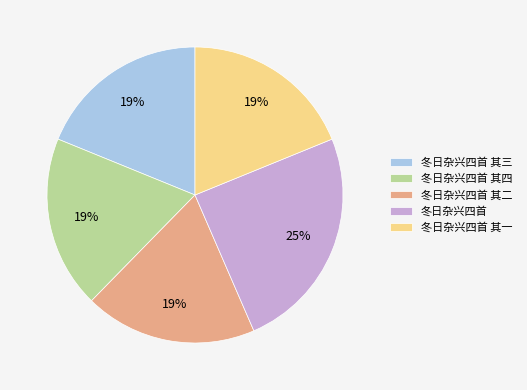

How many segments does this pie chart have?

5